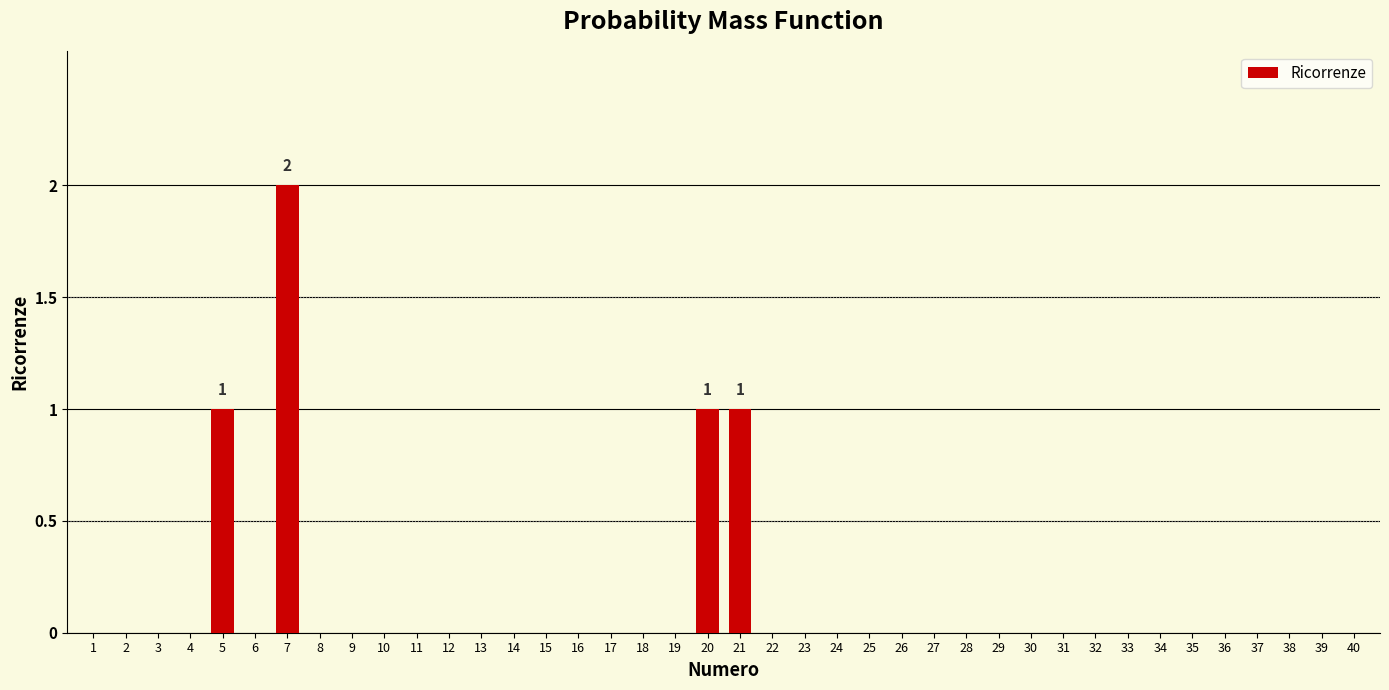

The chart shows a value of 0 at 15. True or false?

True